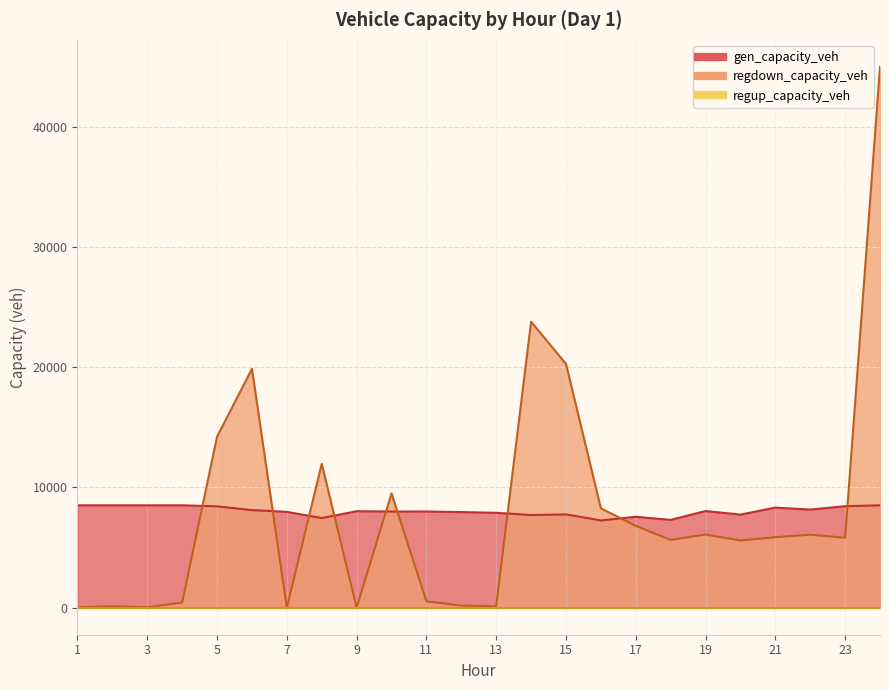

Between 20 and 24, which is larger?

24